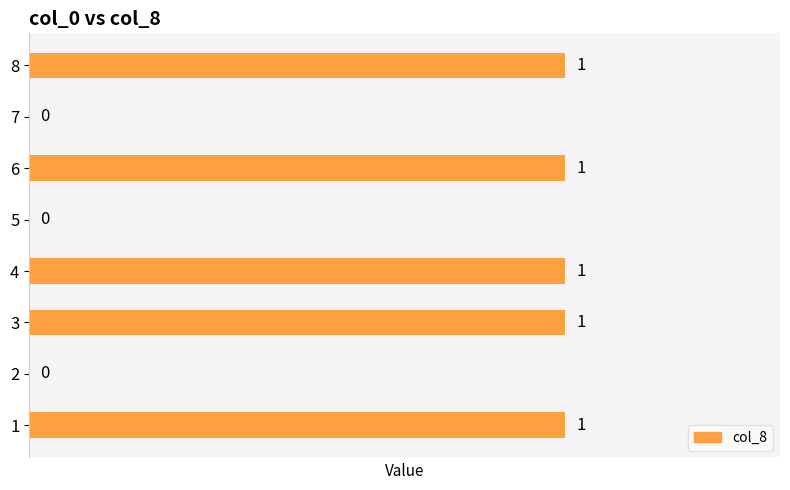

Are the bars grouped side by side (vs. stacked)?

No